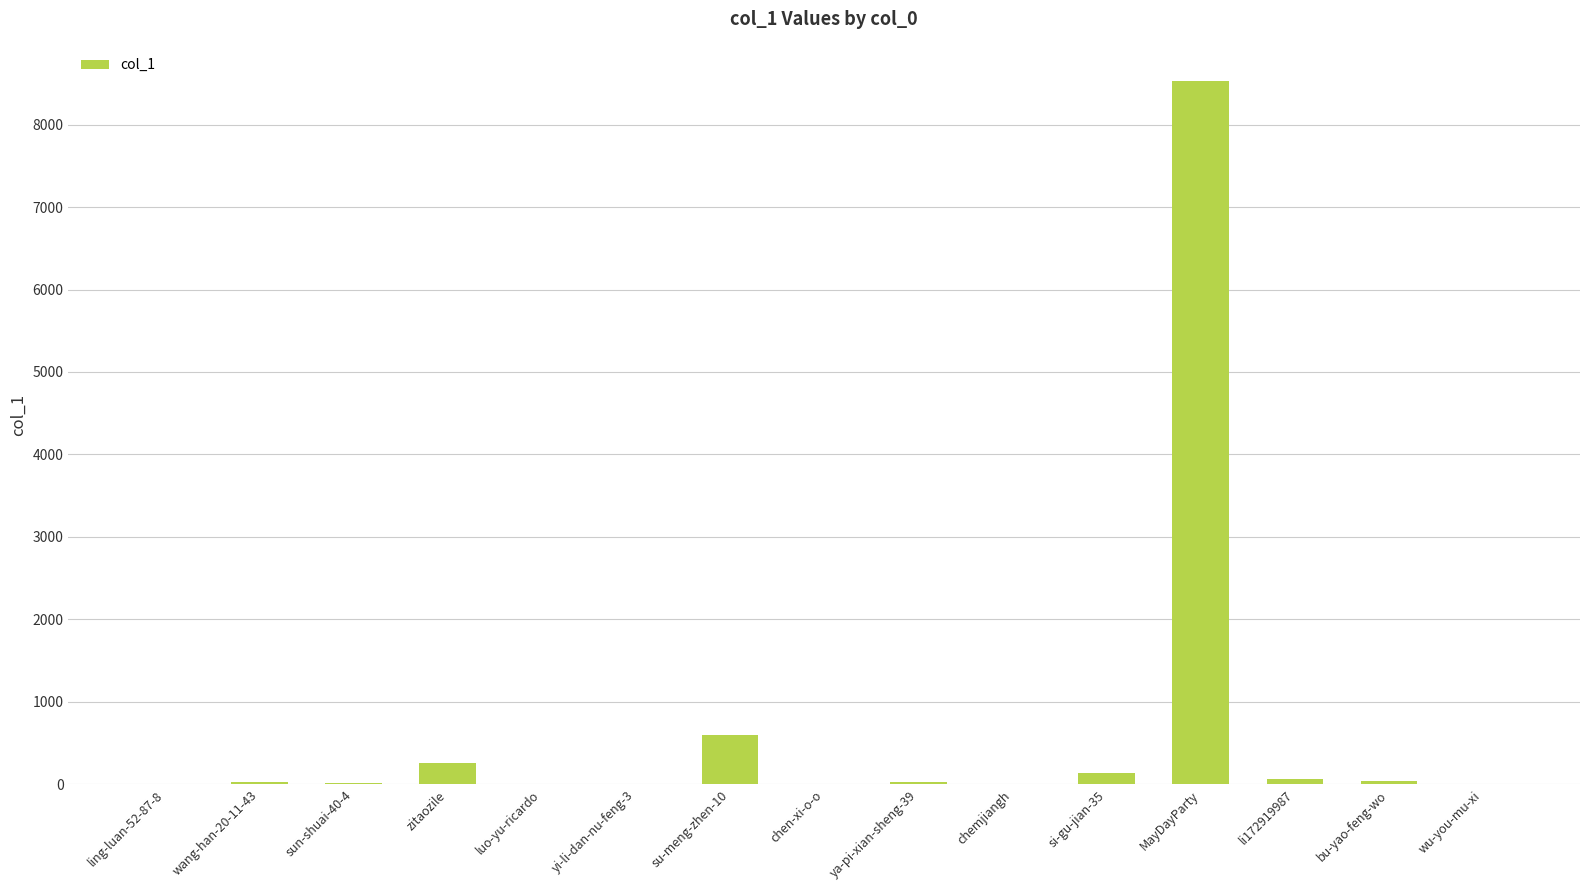

What is the sum of the values at wu-you-mu-xi and zitaozile?

253